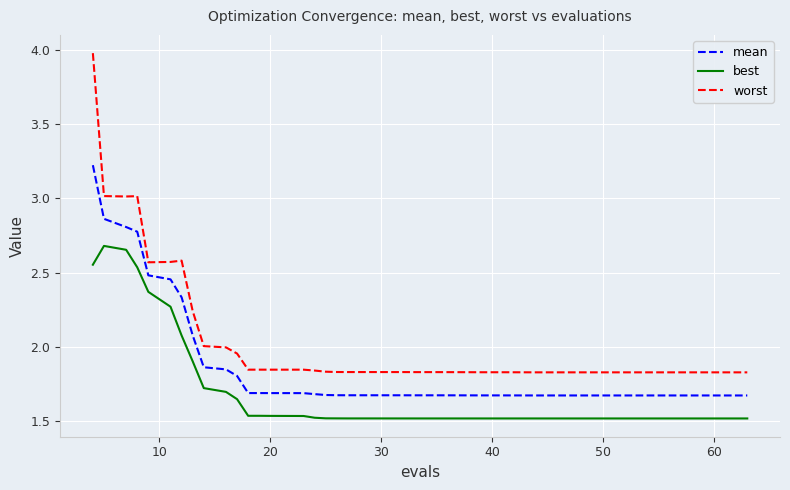

How many lines are shown in the chart?

3